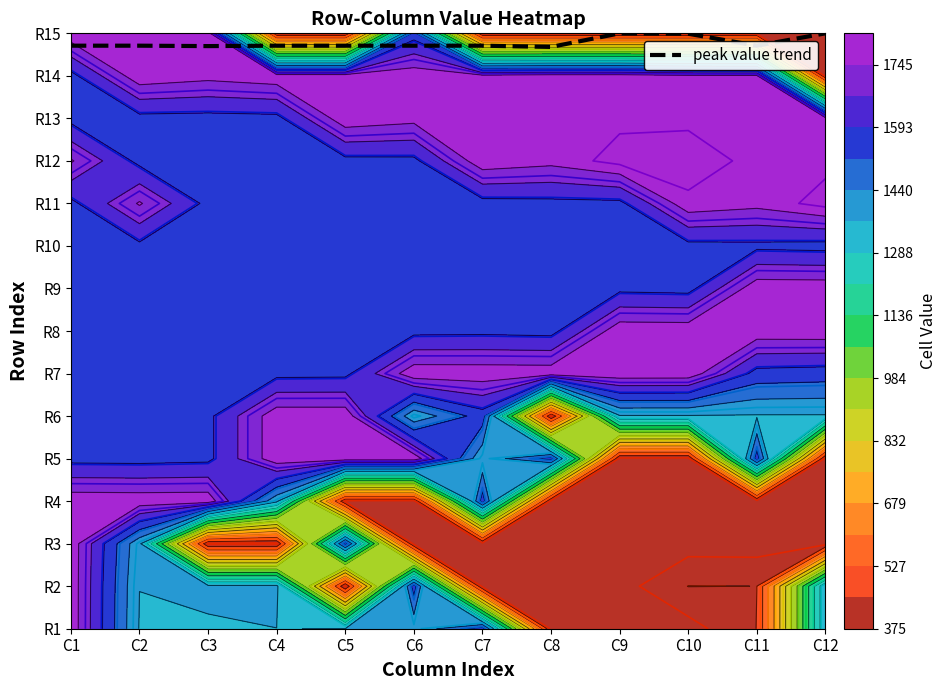

Reading left to right, list all the values displayed in this chart.

C1=13.7	C2=13.7	C3=13.7	C4=13.7	C5=13.7	C6=13.7	C7=13.7	C8=13.7	C9=14.0	C10=14.0	C11=13.7	C12=14.0